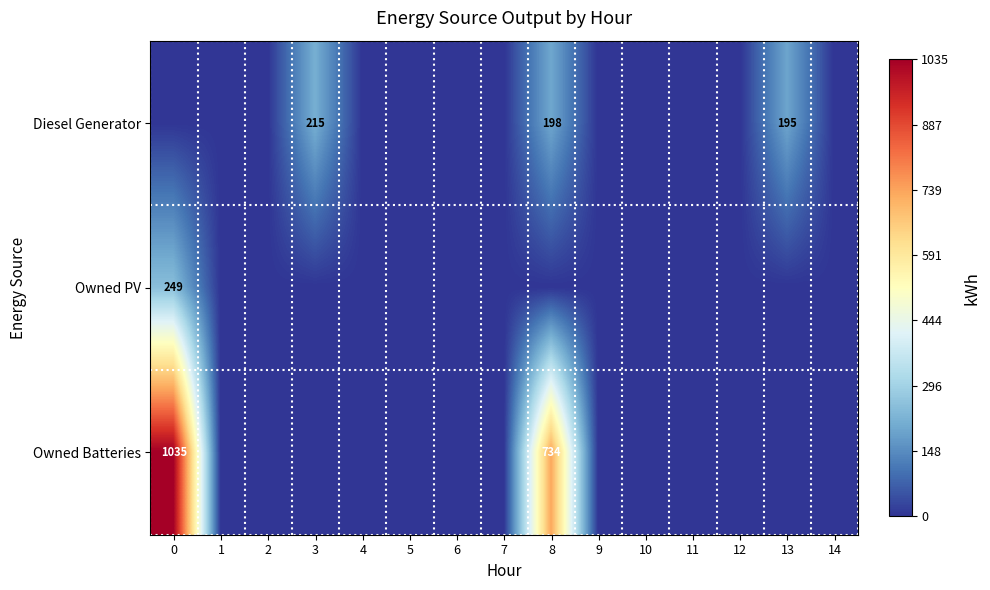

Is it true that Owned Batteries equals 1394 at 0?

False